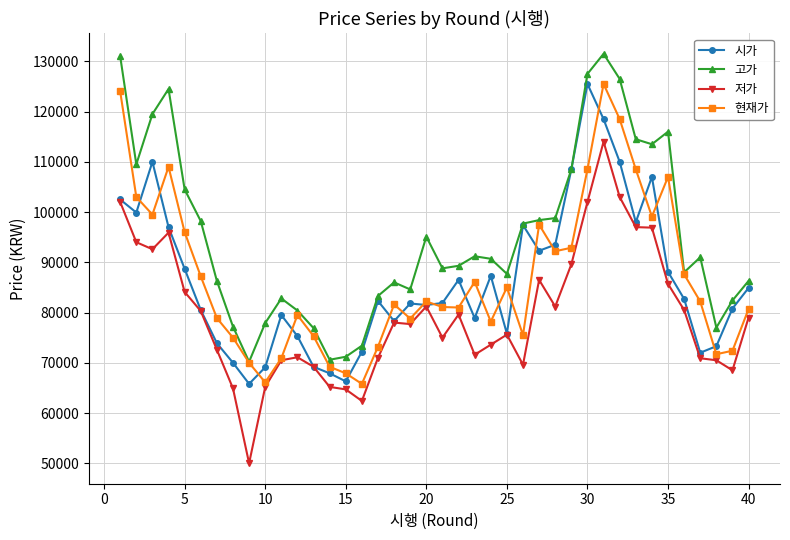

What is the lowest value of the 저가 series?

50000